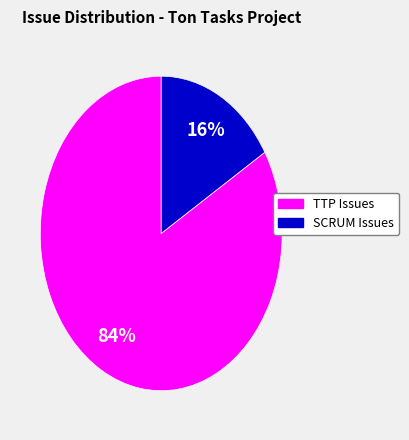

Is there a majority slice in this chart?

Yes